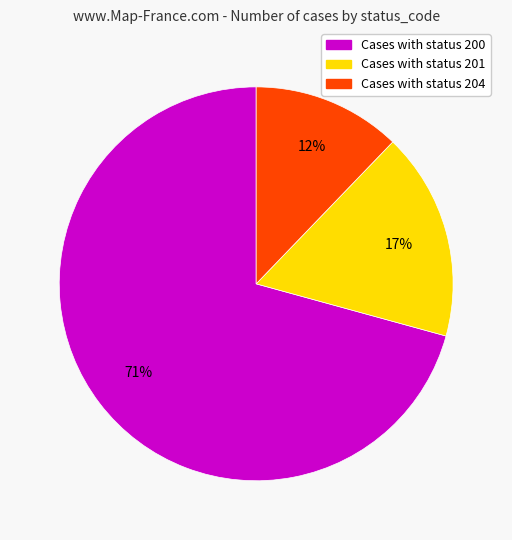

To the nearest percent, what is the difference between the largest and smallest slice percentages?

59%